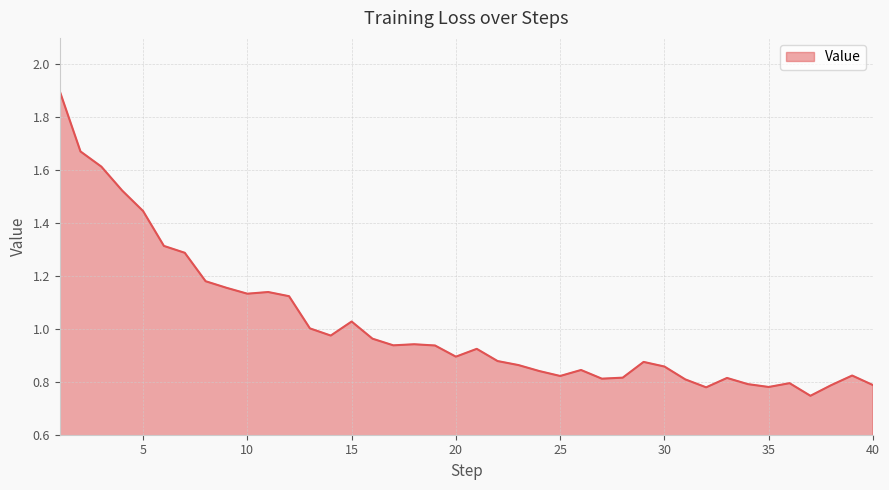

How many lines are shown in the chart?

1